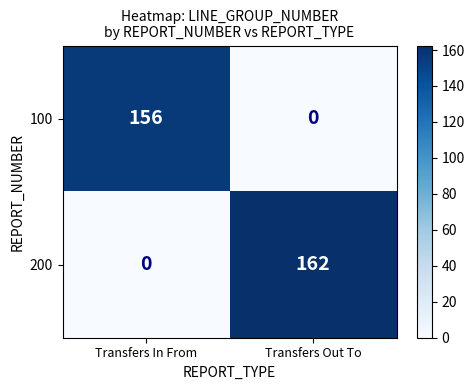

What is the sum of all 100 values?

156